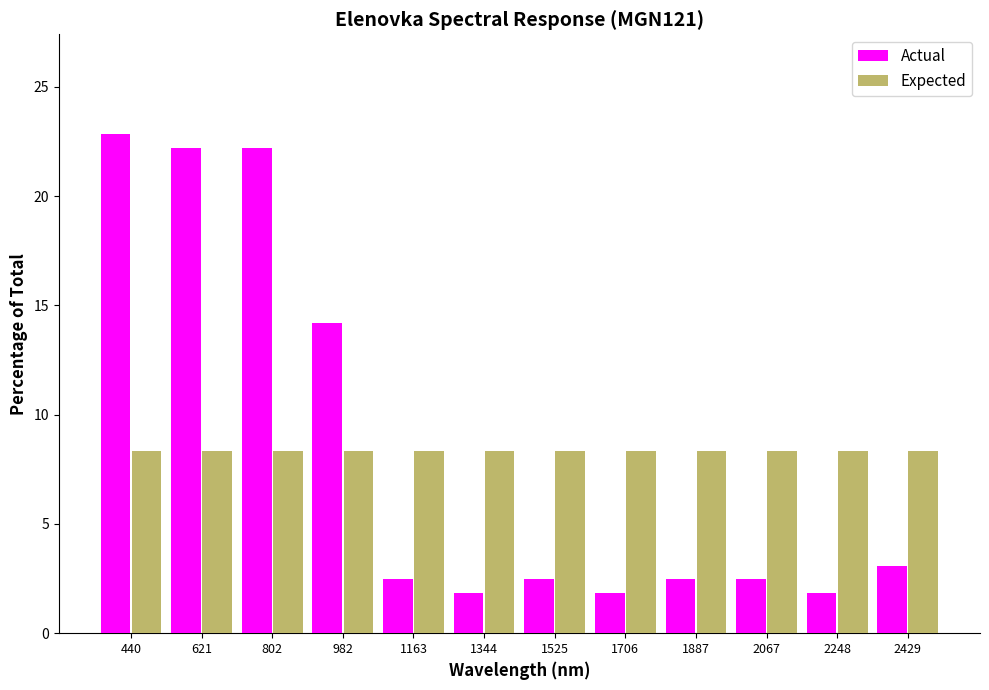

Reading left to right, list every range on the x-axis with the height of the bar of each series over it. Neither the bar edges nor the heights are printed on the chart, so give them approximately, as read against the axes.

360 to 540: Actual=23.0	Expected=8.5
540 to 720: Actual=22.0	Expected=8.5
720 to 900: Actual=22.0	Expected=8.5
900 to 1080: Actual=14.0	Expected=8.5
1080 to 1260: Actual=2.5	Expected=8.5
1260 to 1440: Actual=2.0	Expected=8.5
1440 to 1620: Actual=2.5	Expected=8.5
1620 to 1800: Actual=2.0	Expected=8.5
1800 to 1980: Actual=2.5	Expected=8.5
1980 to 2160: Actual=2.5	Expected=8.5
2160 to 2340: Actual=2.0	Expected=8.5
2340 to 2520: Actual=3.0	Expected=8.5